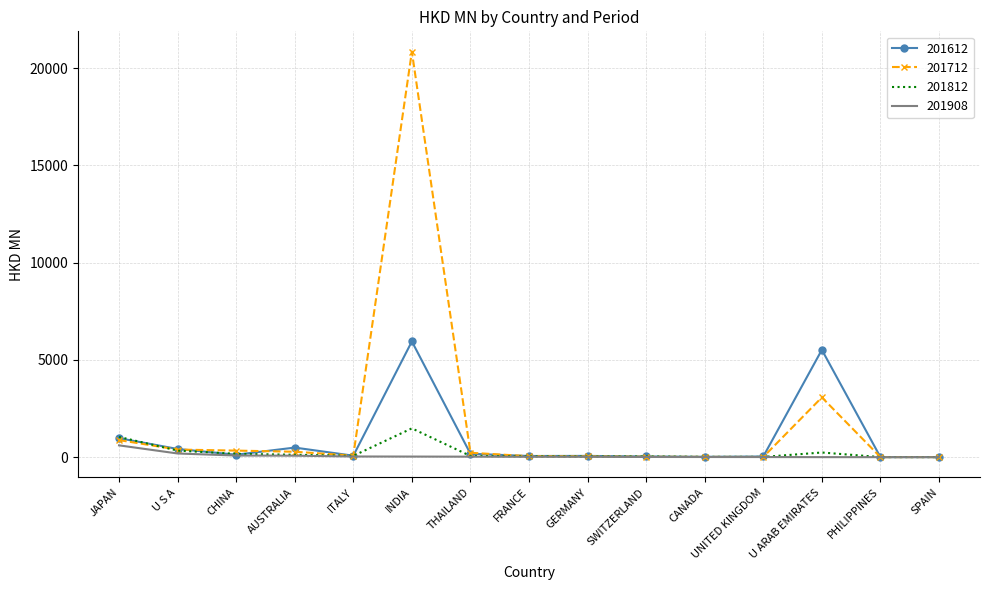

Which series has the largest total across all categories?

201712